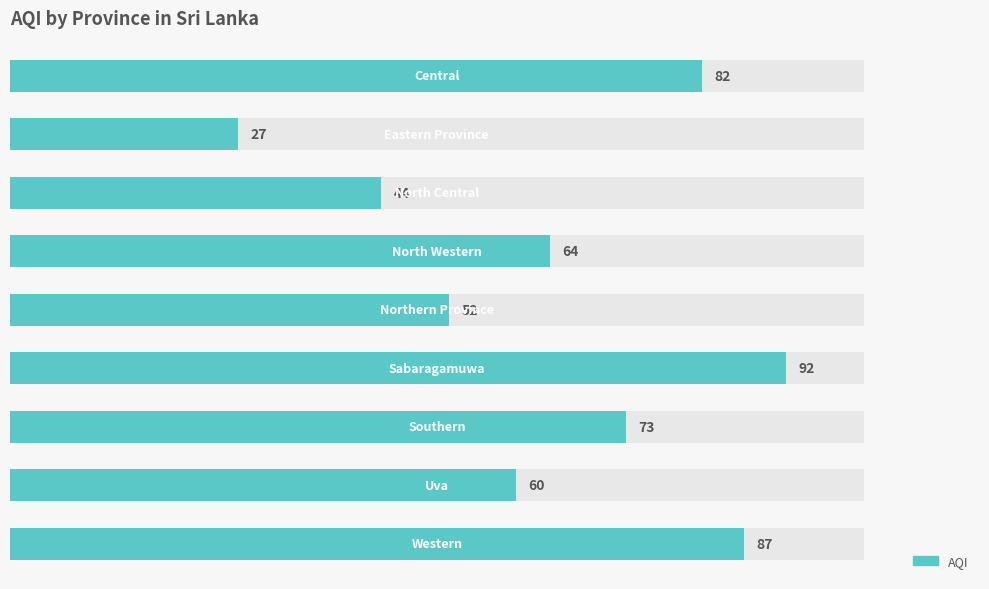

What is the maximum value shown in the chart?

92